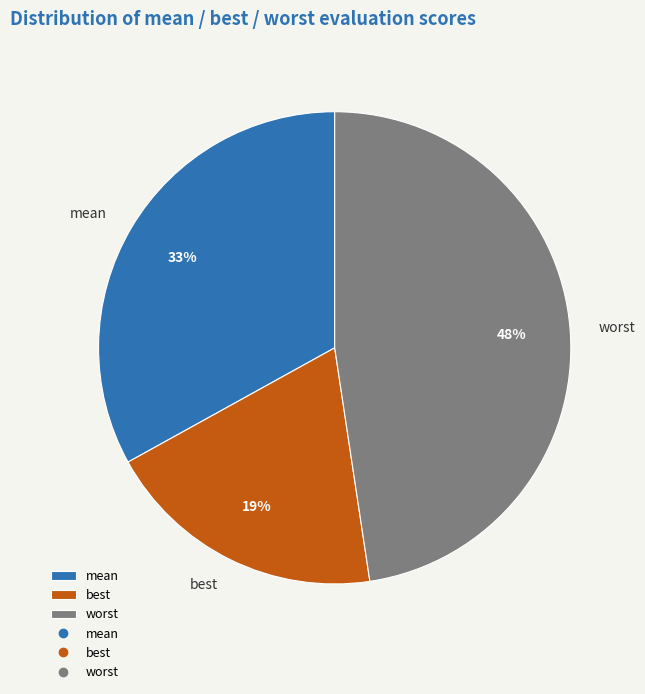

Between mean and worst, which is larger?

worst